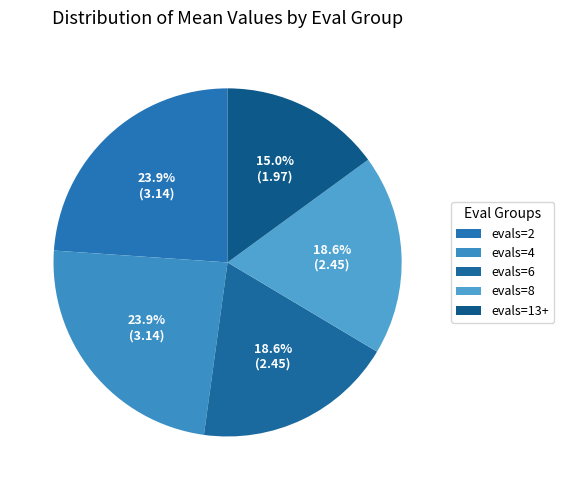

True or false: evals=4 accounts for 24% of the total.

True